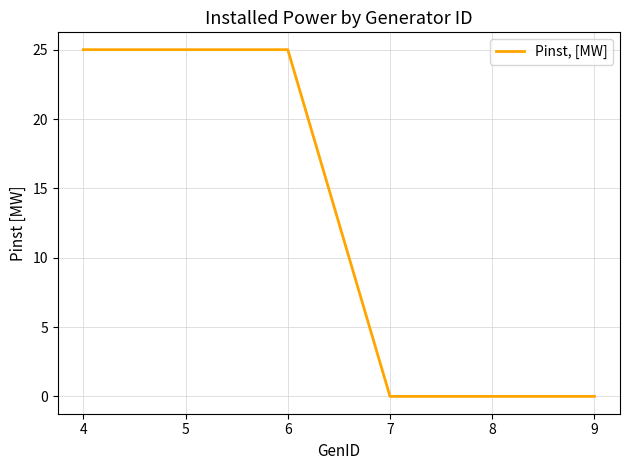

How many lines are shown in the chart?

1